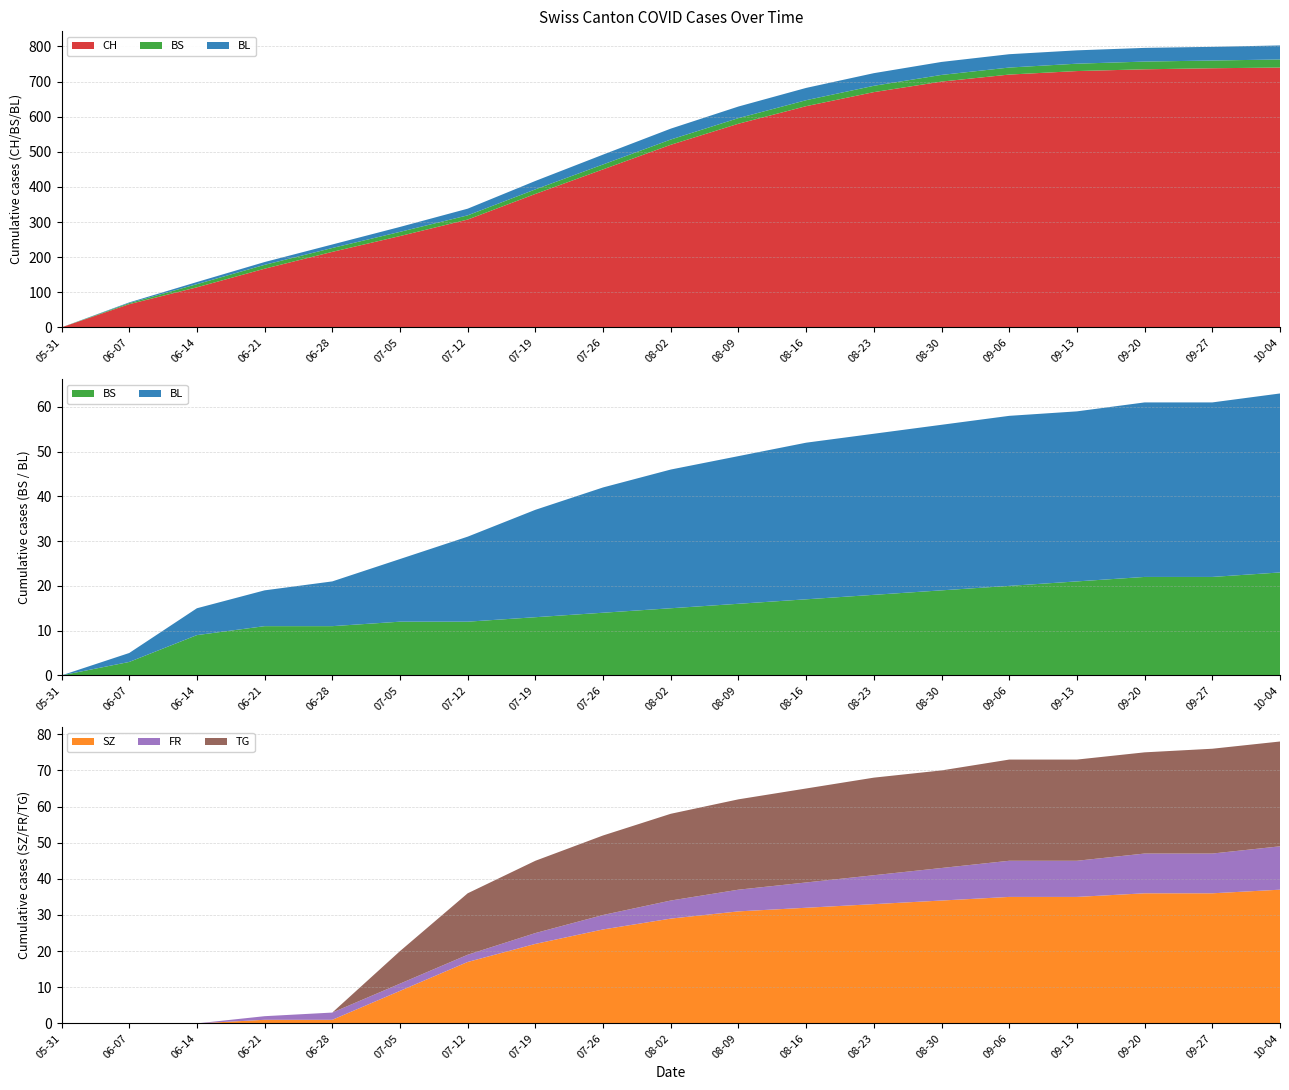

Reading left to right, extract all data points from this chart.

CH: 2020-05-31=0	2020-06-07=66	2020-06-14=114	2020-06-21=167	2020-06-28=215	2020-07-05=260	2020-07-12=307	2020-07-19=380	2020-07-26=450	2020-08-02=520	2020-08-09=580	2020-08-16=630	2020-08-23=670	2020-08-30=700	2020-09-06=720	2020-09-13=730	2020-09-20=735	2020-09-27=738	2020-10-04=740
BS: 2020-05-31=0	2020-06-07=3	2020-06-14=9	2020-06-21=11	2020-06-28=11	2020-07-05=12	2020-07-12=12	2020-07-19=13	2020-07-26=14	2020-08-02=15	2020-08-09=16	2020-08-16=17	2020-08-23=18	2020-08-30=19	2020-09-06=20	2020-09-13=21	2020-09-20=22	2020-09-27=22	2020-10-04=23
BL: 2020-05-31=0	2020-06-07=2	2020-06-14=6	2020-06-21=8	2020-06-28=10	2020-07-05=14	2020-07-12=19	2020-07-19=24	2020-07-26=28	2020-08-02=31	2020-08-09=33	2020-08-16=35	2020-08-23=36	2020-08-30=37	2020-09-06=38	2020-09-13=38	2020-09-20=39	2020-09-27=39	2020-10-04=40
SZ: 2020-05-31=0	2020-06-07=0	2020-06-14=0	2020-06-21=1	2020-06-28=1	2020-07-05=9	2020-07-12=17	2020-07-19=22	2020-07-26=26	2020-08-02=29	2020-08-09=31	2020-08-16=32	2020-08-23=33	2020-08-30=34	2020-09-06=35	2020-09-13=35	2020-09-20=36	2020-09-27=36	2020-10-04=37
FR: 2020-05-31=0	2020-06-07=0	2020-06-14=0	2020-06-21=1	2020-06-28=2	2020-07-05=2	2020-07-12=2	2020-07-19=3	2020-07-26=4	2020-08-02=5	2020-08-09=6	2020-08-16=7	2020-08-23=8	2020-08-30=9	2020-09-06=10	2020-09-13=10	2020-09-20=11	2020-09-27=11	2020-10-04=12
TG: 2020-05-31=0	2020-06-07=0	2020-06-14=0	2020-06-21=0	2020-06-28=0	2020-07-05=9	2020-07-12=17	2020-07-19=20	2020-07-26=22	2020-08-02=24	2020-08-09=25	2020-08-16=26	2020-08-23=27	2020-08-30=27	2020-09-06=28	2020-09-13=28	2020-09-20=28	2020-09-27=29	2020-10-04=29